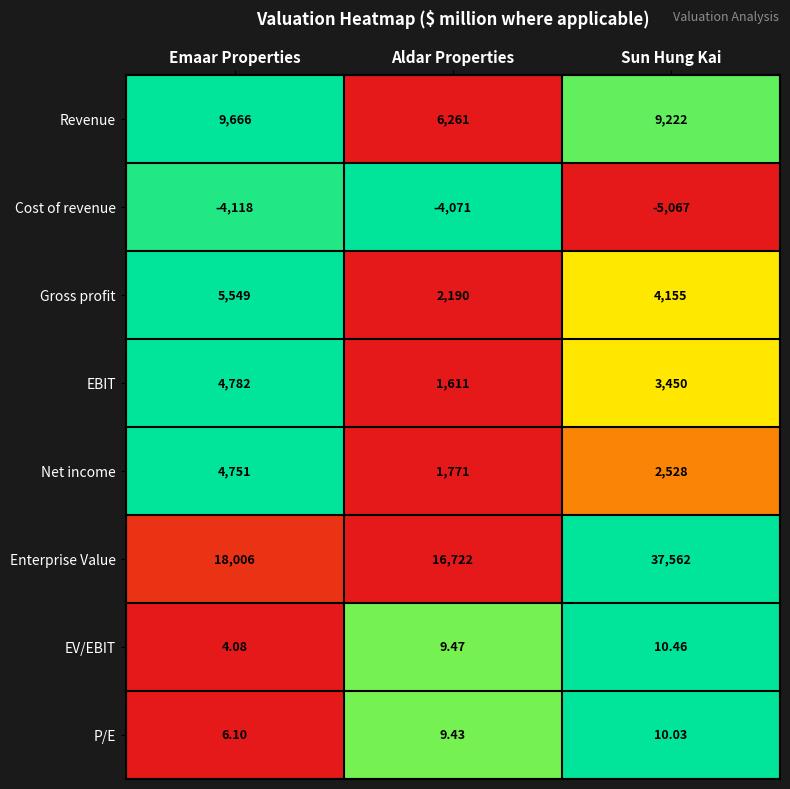

List the series in order of their peak value, lowest first.

Cost of revenue, P/E, EV/EBIT, Net income, EBIT, Gross profit, Revenue, Enterprise Value